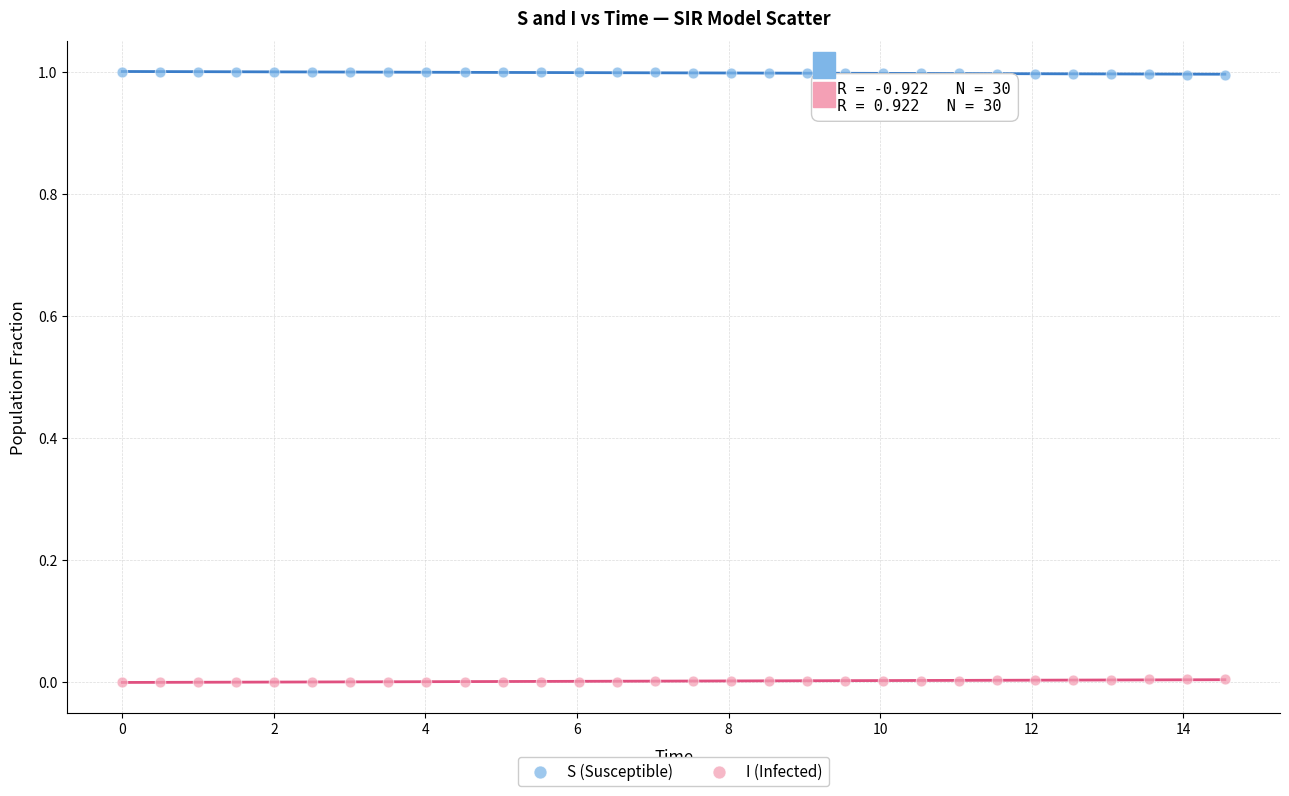

What are all the series names shown in the legend?

S (Susceptible), I (Infected)